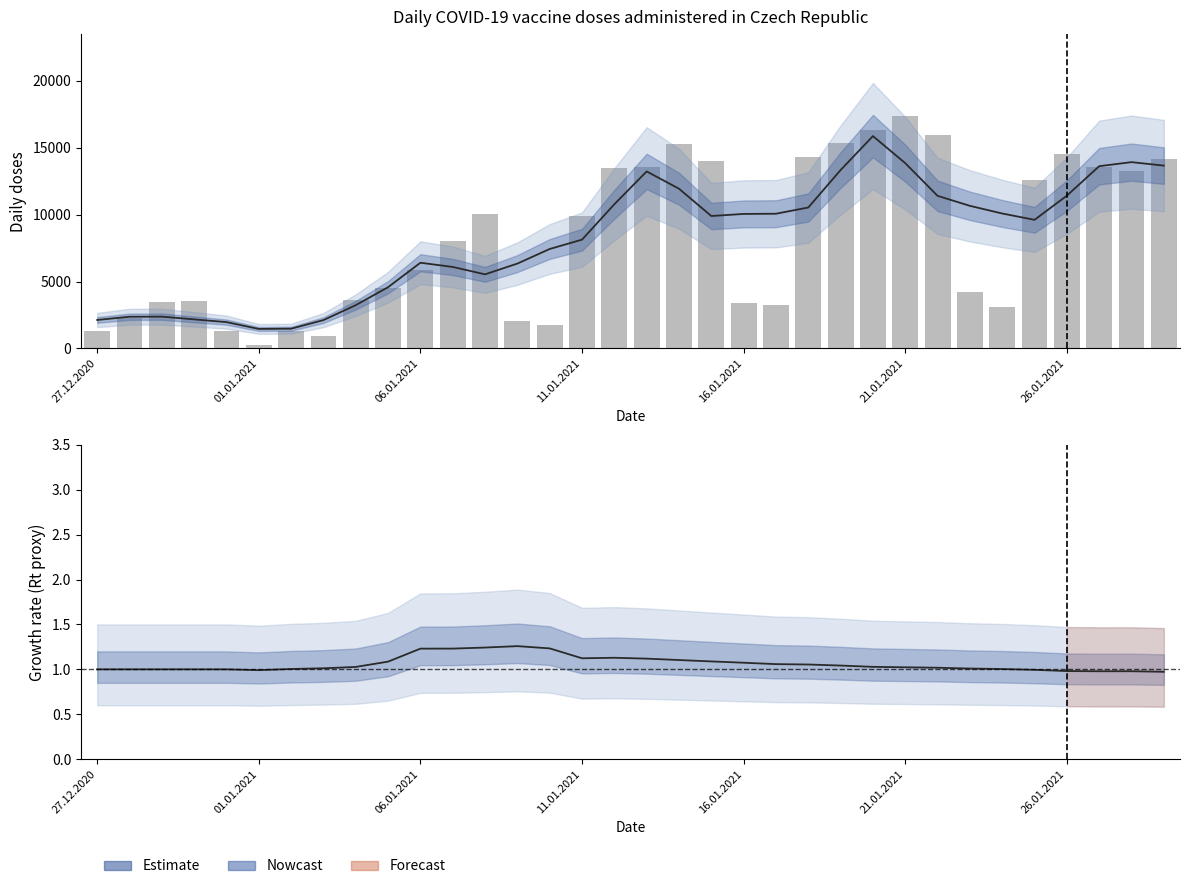

At which category is the sum across all series the highest?

24